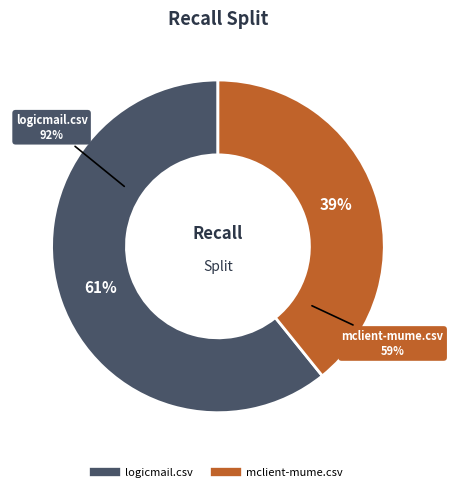

Count the number of slices in the pie.

2